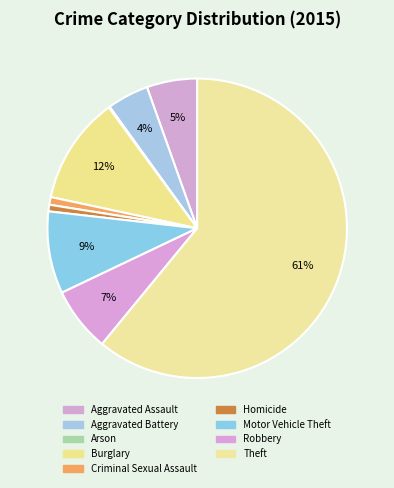

Is it true that Aggravated Battery is 1% of the pie?

False